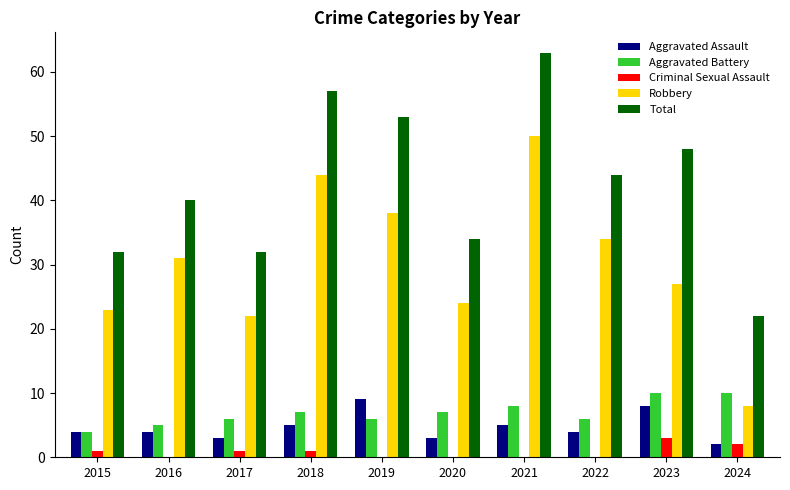

Reading left to right, what are all the values shown in this chart?

Aggravated Assault: 2015=4	2016=4	2017=3	2018=5	2019=9	2020=3	2021=5	2022=4	2023=8	2024=2
Aggravated Battery: 2015=4	2016=5	2017=6	2018=7	2019=6	2020=7	2021=8	2022=6	2023=10	2024=10
Criminal Sexual Assault: 2015=1	2016=0	2017=1	2018=1	2019=0	2020=0	2021=0	2022=0	2023=3	2024=2
Robbery: 2015=23	2016=31	2017=22	2018=44	2019=38	2020=24	2021=50	2022=34	2023=27	2024=8
Total: 2015=32	2016=40	2017=32	2018=57	2019=53	2020=34	2021=63	2022=44	2023=48	2024=22